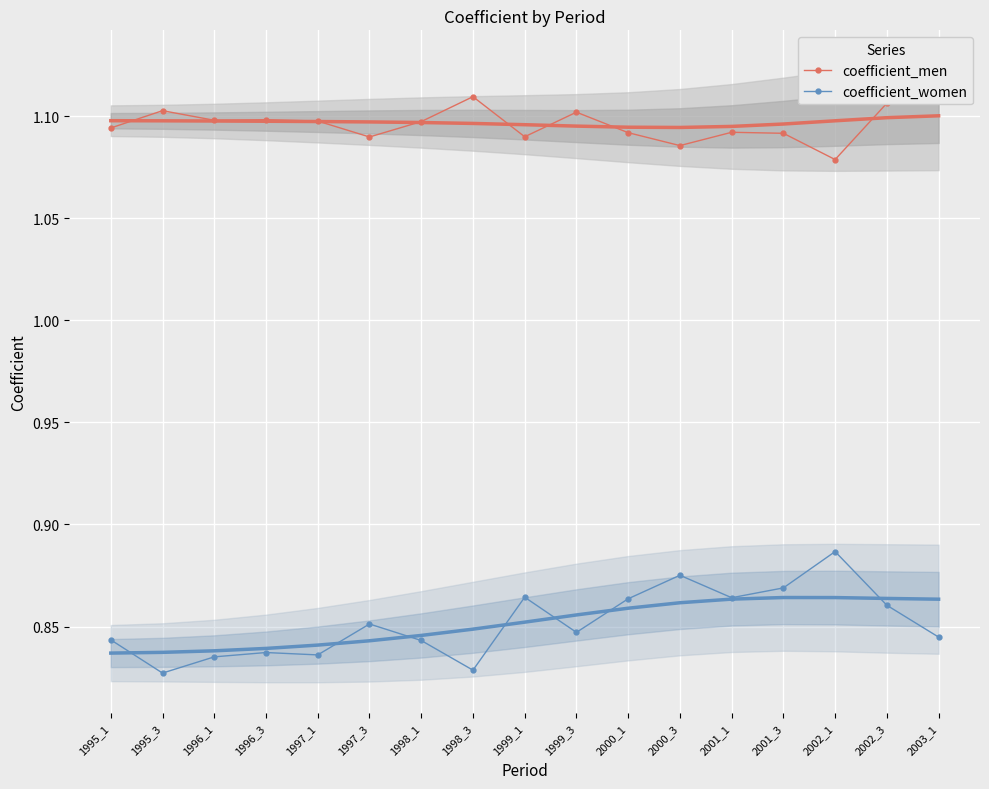

Rank the series by their maximum value, from lowest to highest.

coefficient_women, coefficient_men